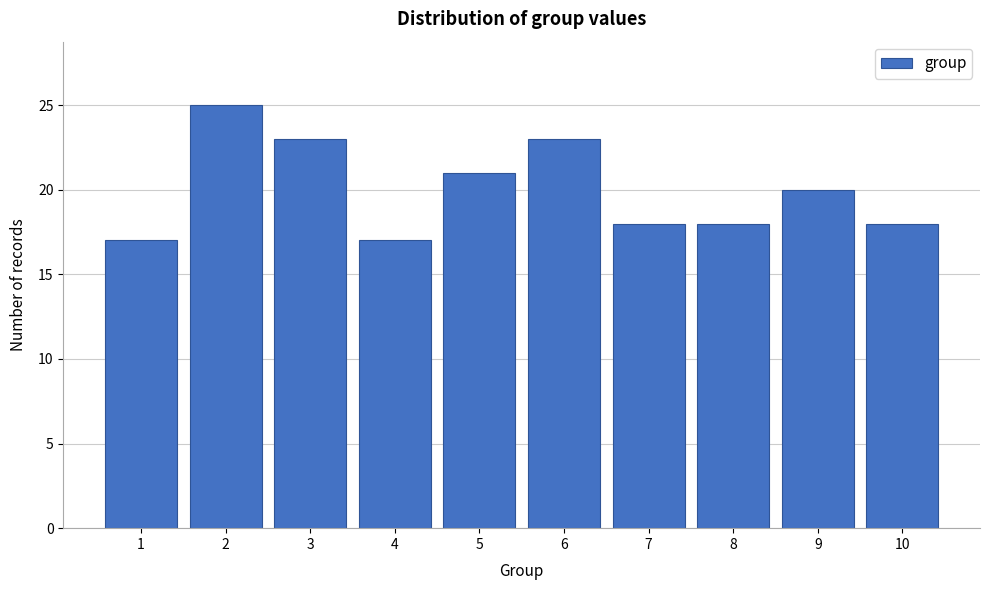

Reading left to right, transcribe all the data shown in this chart.

17	25	23	17	21	23	18	18	20	18